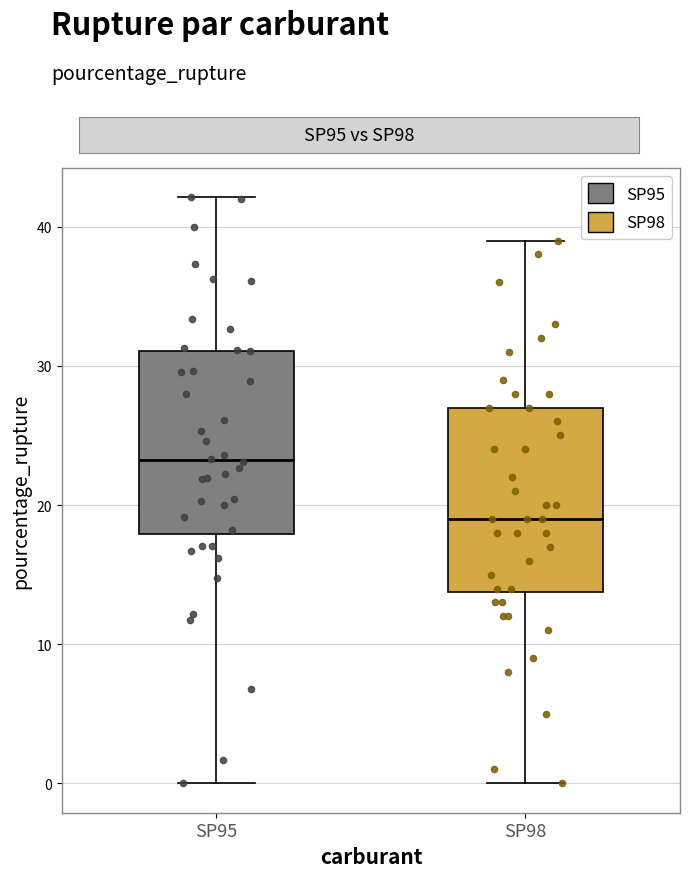

Where does the lower whisker of the box for SP98 end on the y-axis? The values are not printed on the chart, so give them approximately, as read against the axis.

0